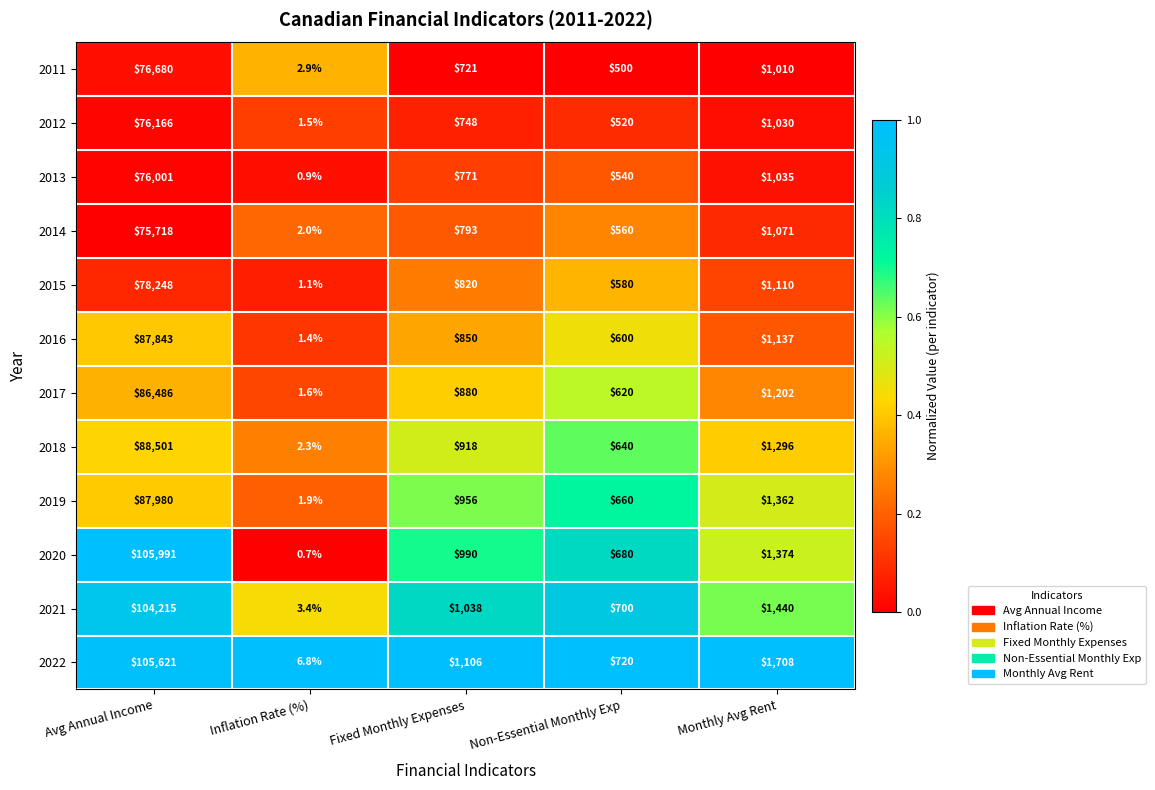

At which label is 2017 closest to 43243?

Monthly Avg Rent